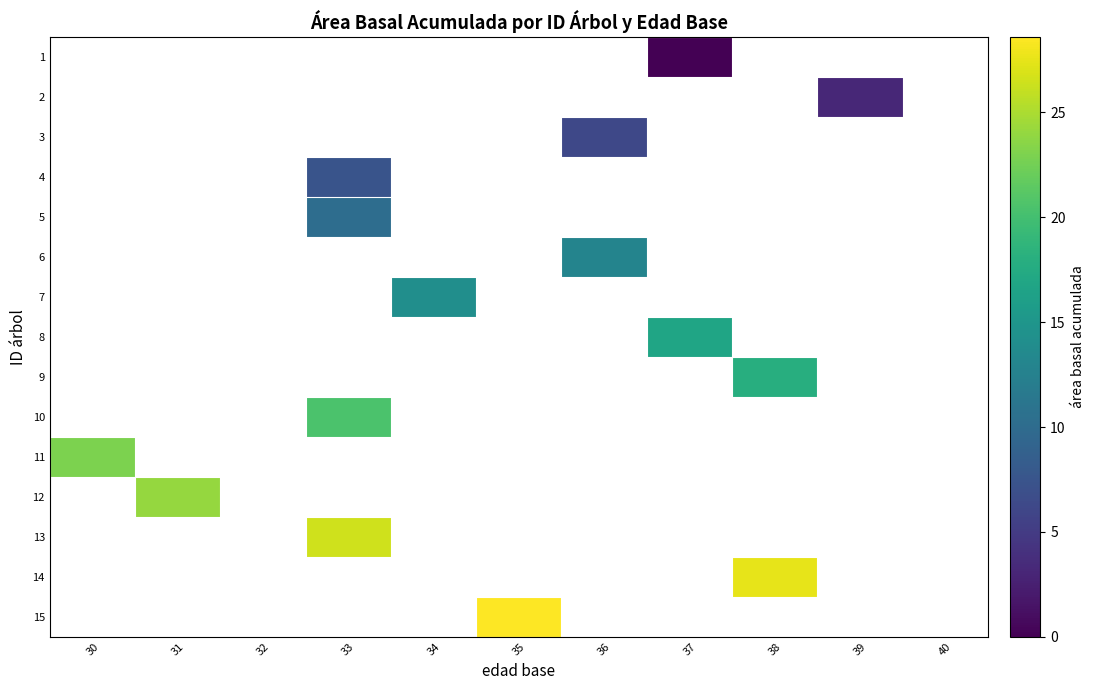

At which category does the chart reach its minimum across all series?

37